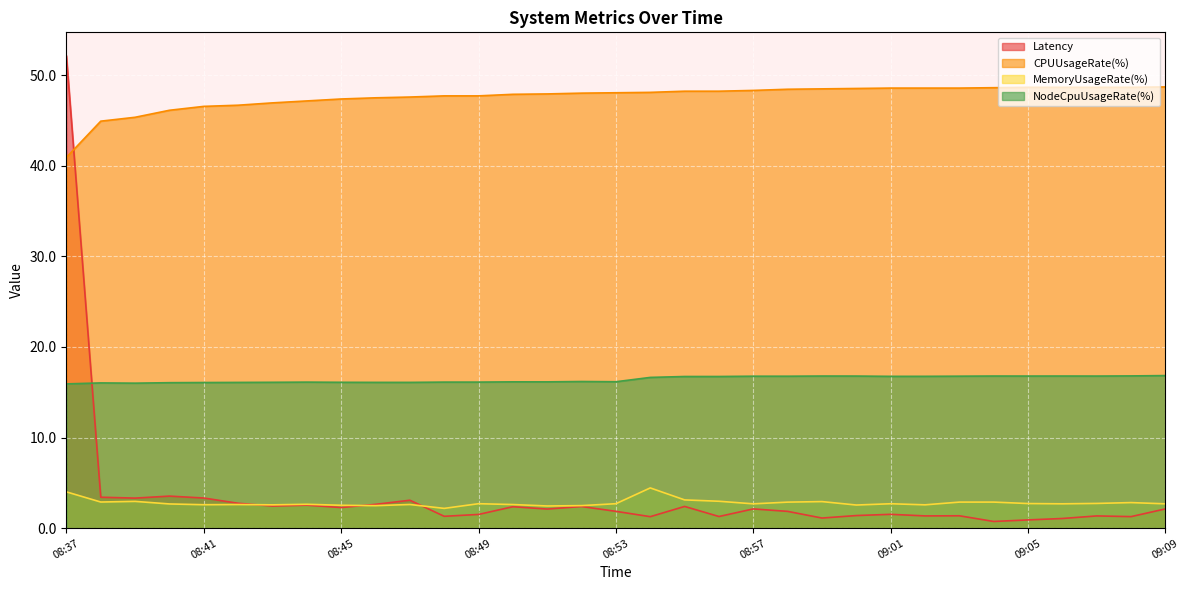

What is the greatest value displayed?

52.1